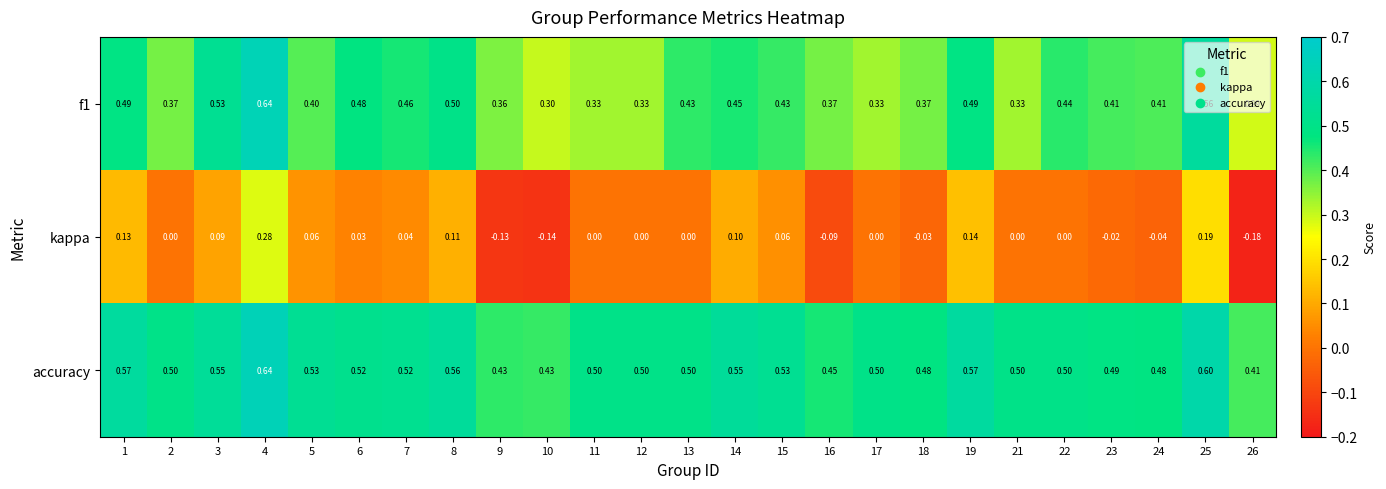

Rank the series by their average value, from lowest to highest.

kappa, f1, accuracy